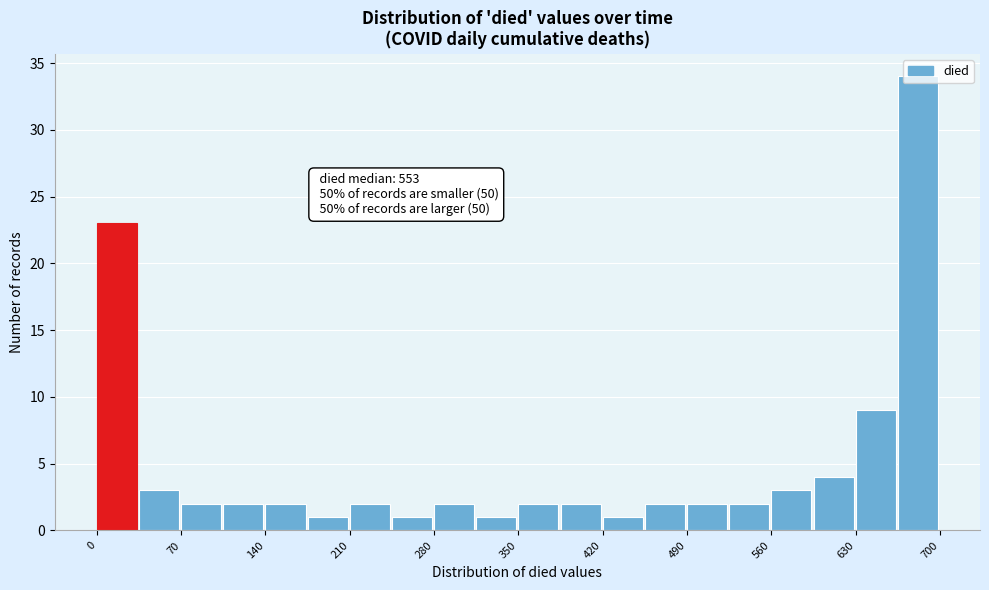

Read against the x-axis, roughly where is the centre of the tallest bar?

680